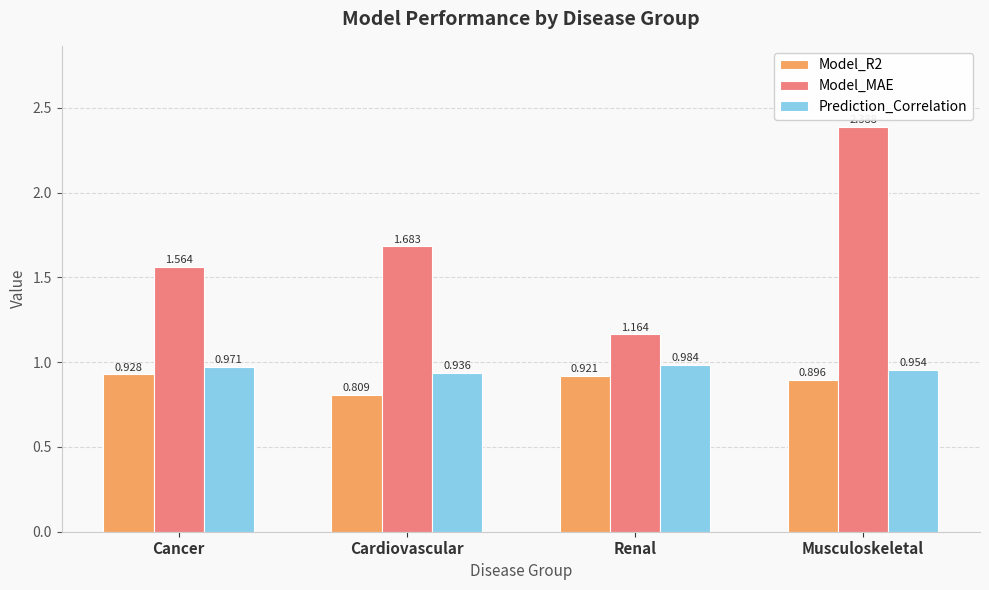

Where is Model_R2 nearest to the value 0?

Cardiovascular